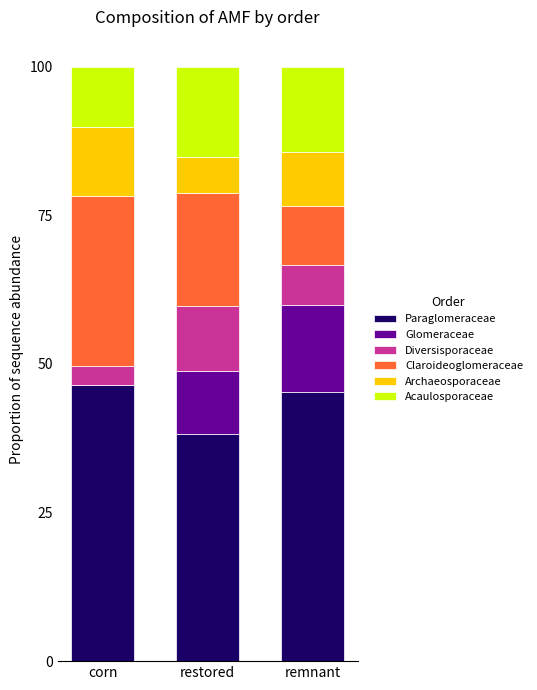

What value does the Paraglomeraceae series have at remnant?

45.2